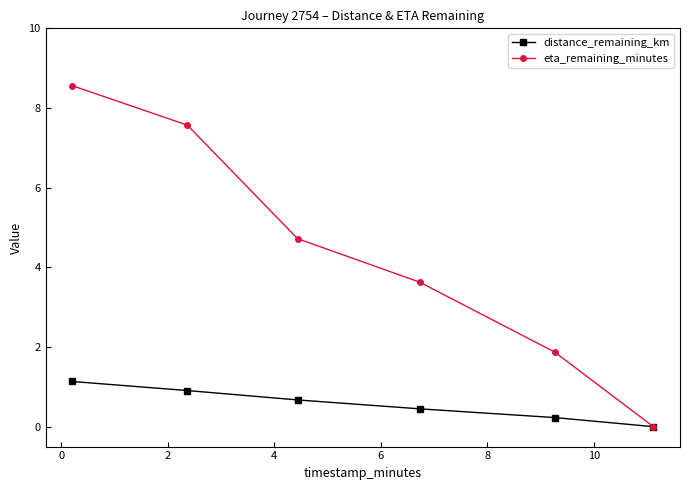

What is the average value of the distance_remaining_km series?

0.6